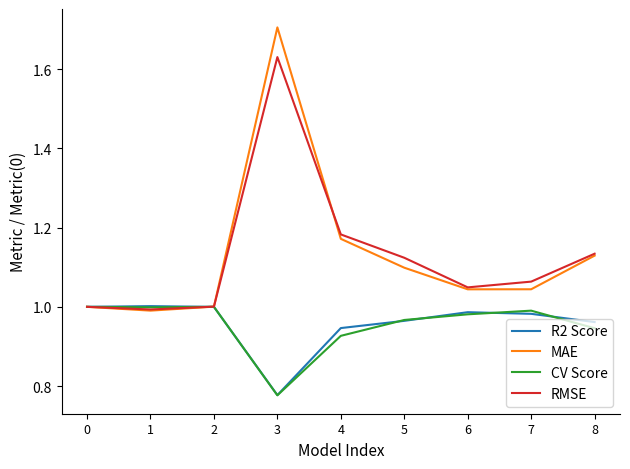

What is the maximum value shown in the chart?

1.7